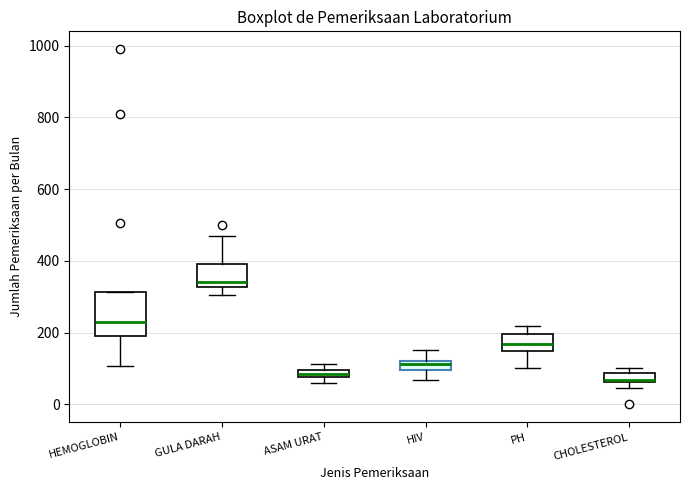

Comparing the boxes themselves (not the whiskers), which one is the tallest?

HEMOGLOBIN